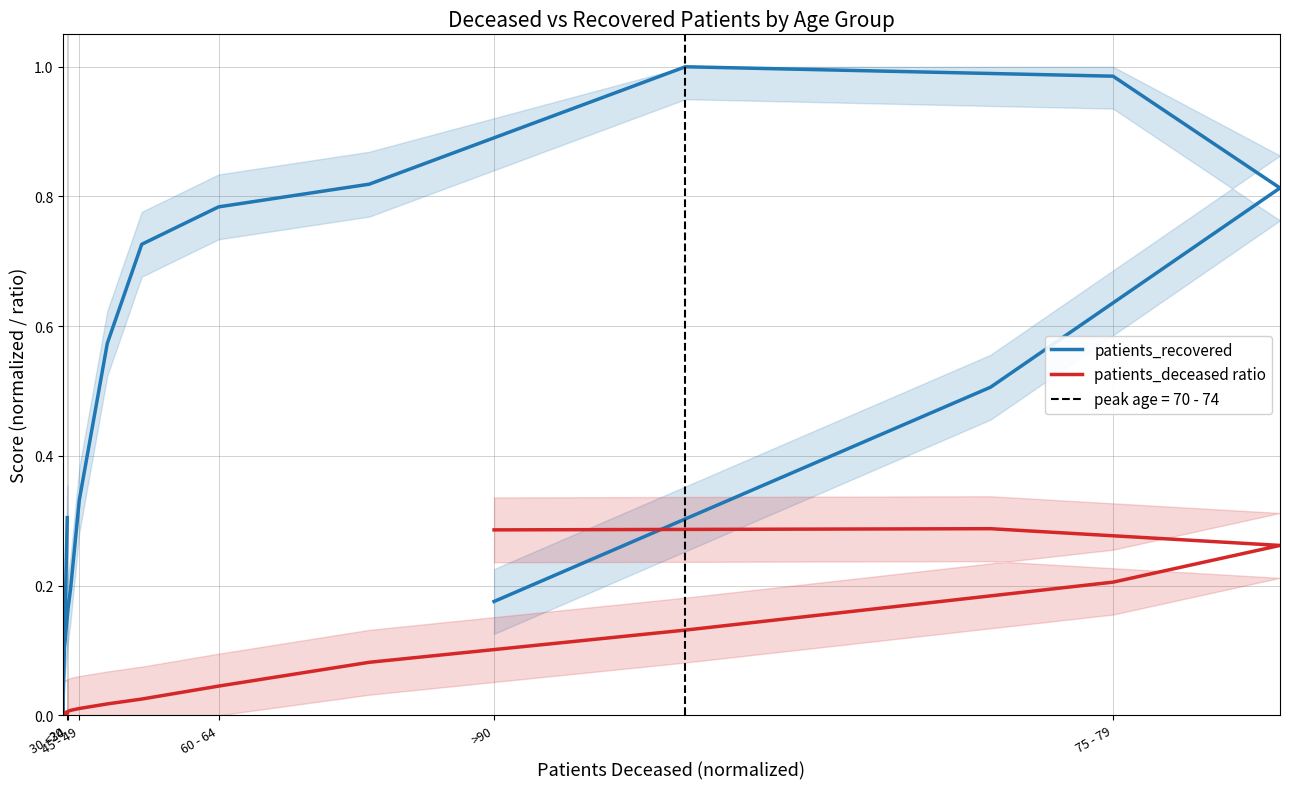

How many intersections are there between patients_deceased ratio and patients_recovered?

3